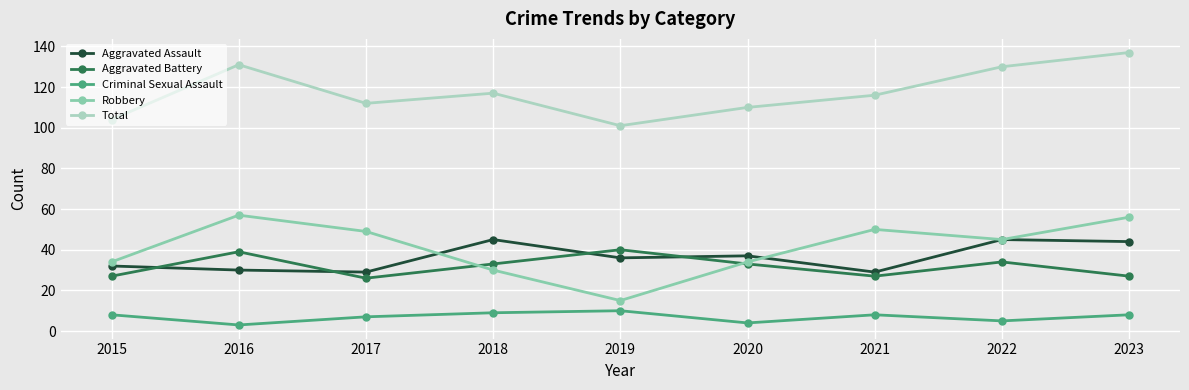

Read the Aggravated Battery value at 2022, to the nearest 10.

30